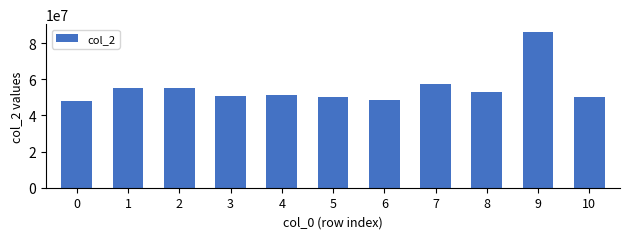

What is the change in value from 3 to 8?

+2205251